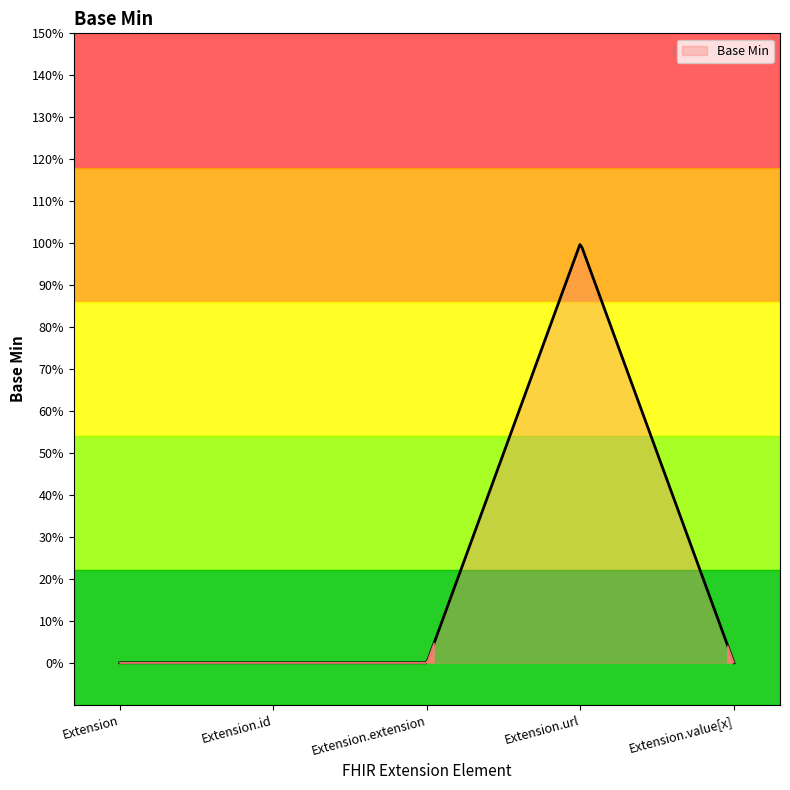

Is this an area chart (filled region under the line)?

Yes